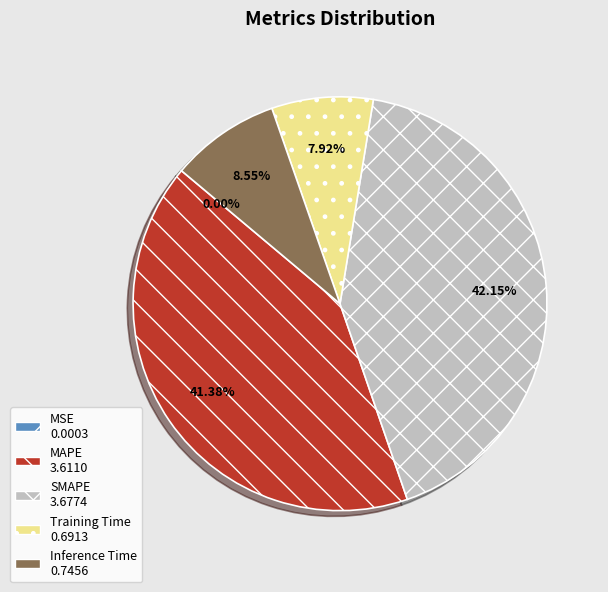

Between MAPE and Training Time, which is larger?

MAPE